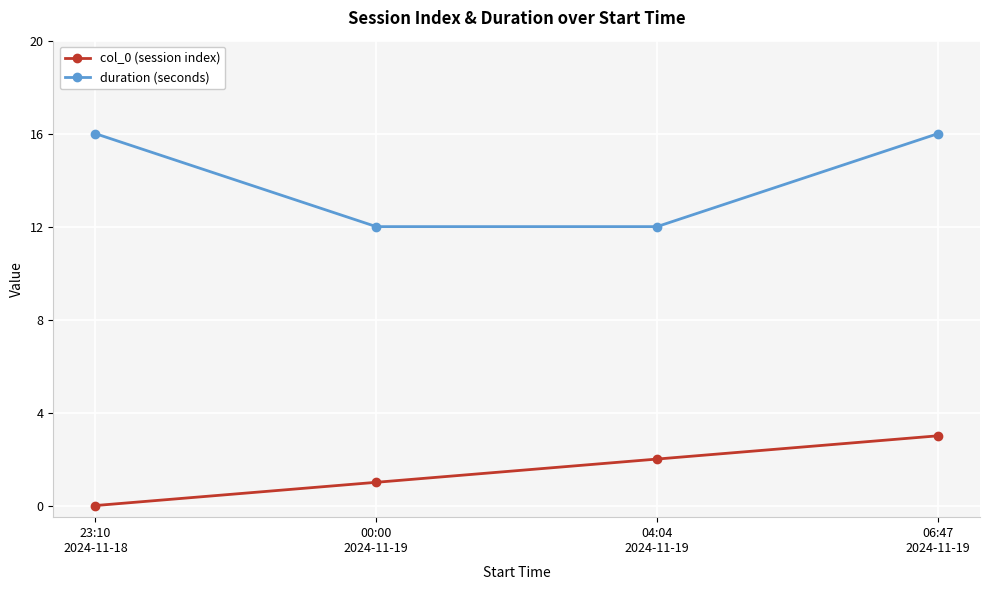

How many lines are shown in the chart?

2